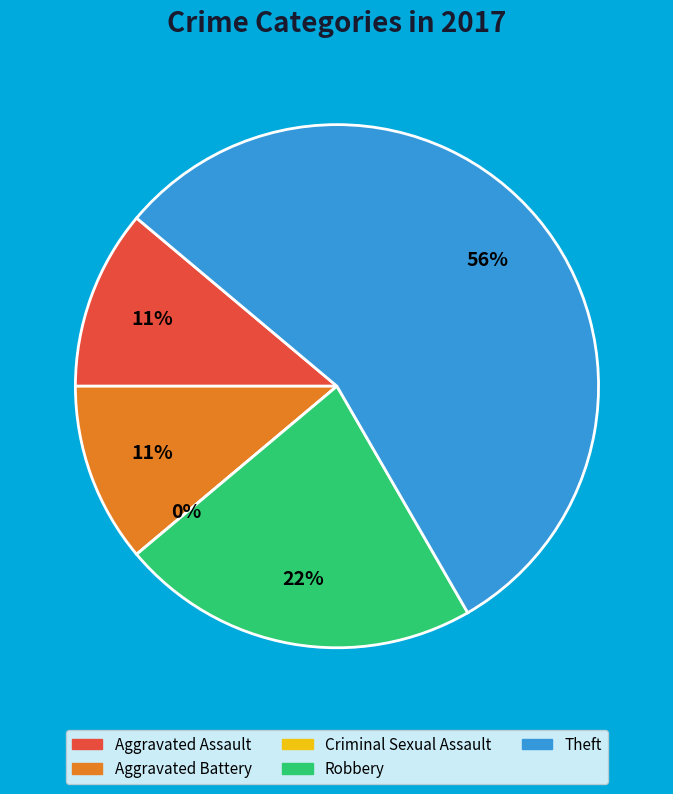

Which slice is the largest?

Theft